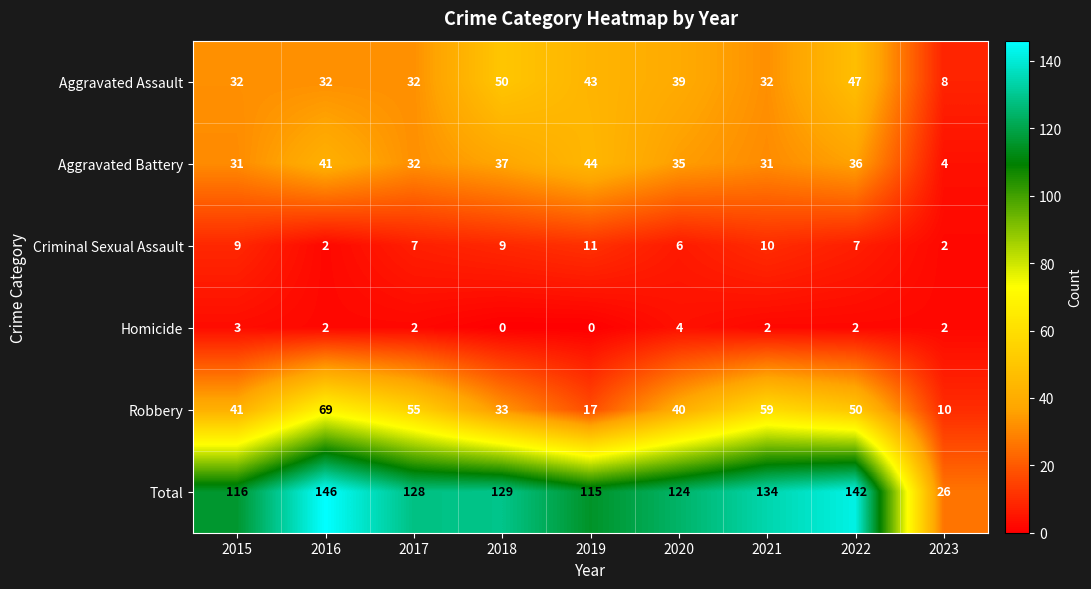

At which label does Aggravated Battery first exceed 35?

2016